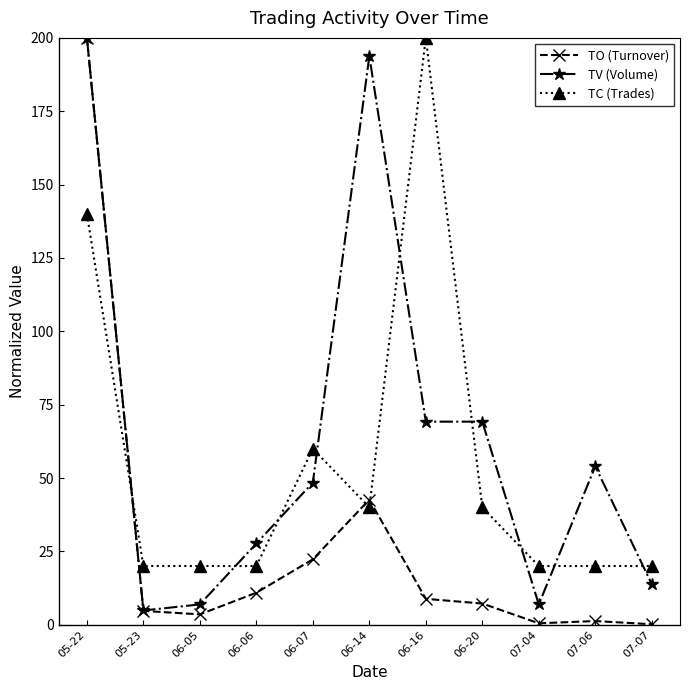

At which category is the sum across all series the highest?

05-22